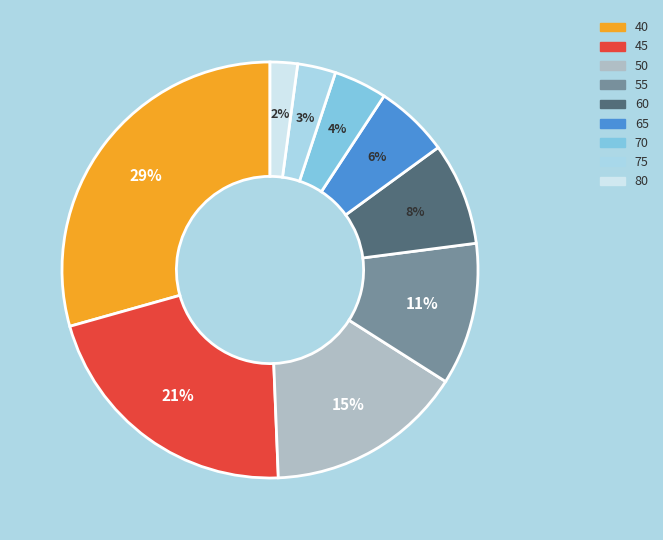

Approximately how many times larger is the value at 75 compared to 55?

0.3